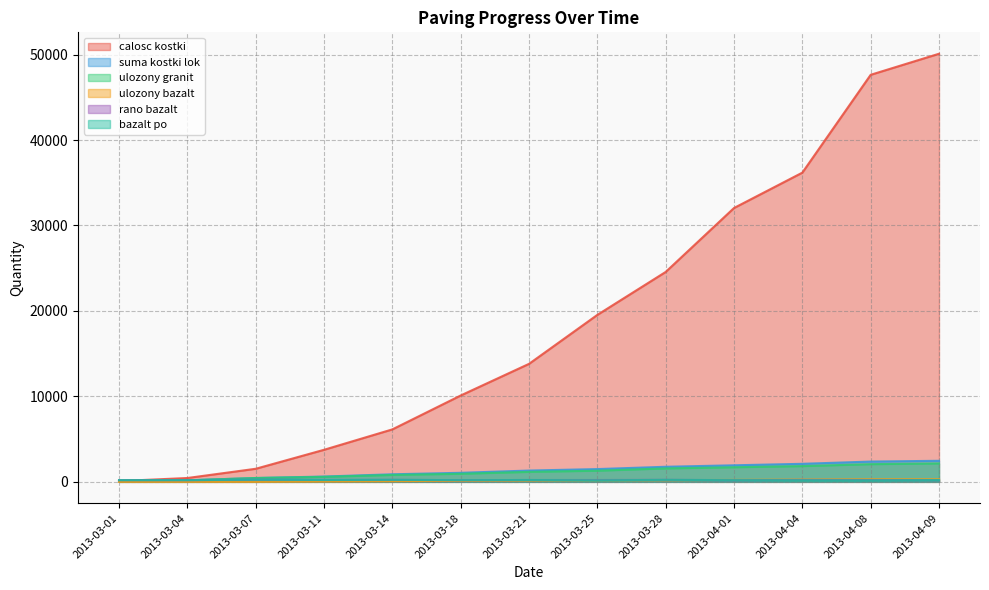

At which category does the chart reach its minimum across all series?

2013-03-01